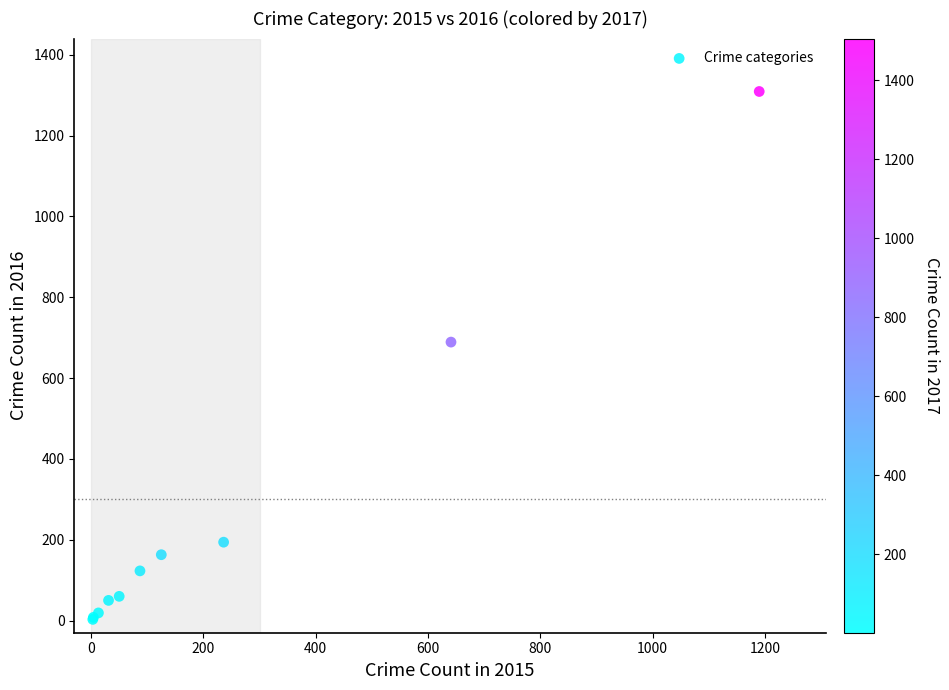

What Y value in the scatter plot is closest to 656?

689